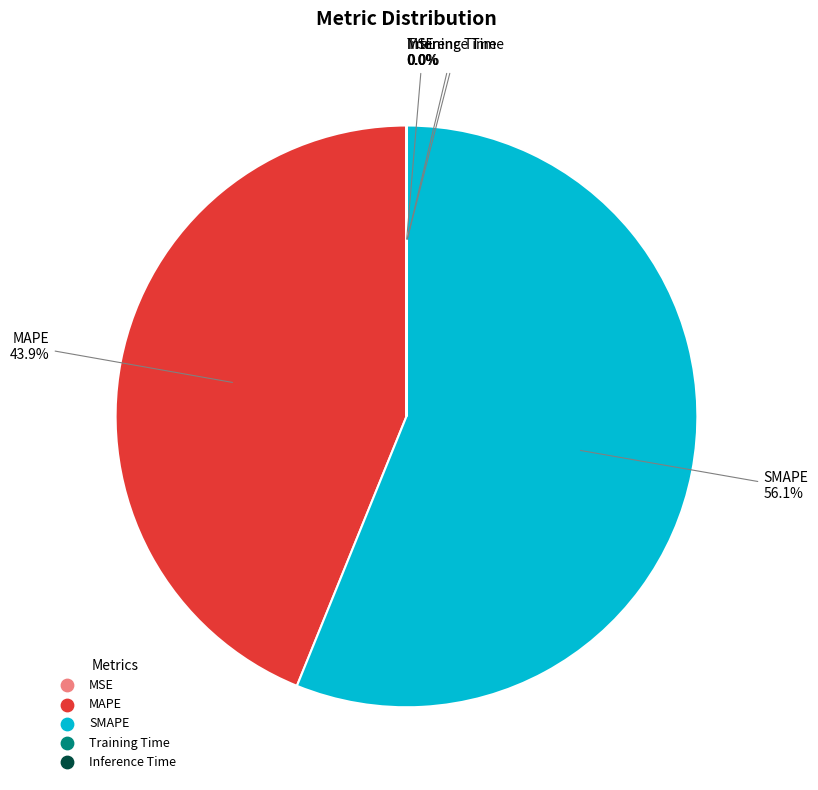

Which category accounts for the majority?

SMAPE